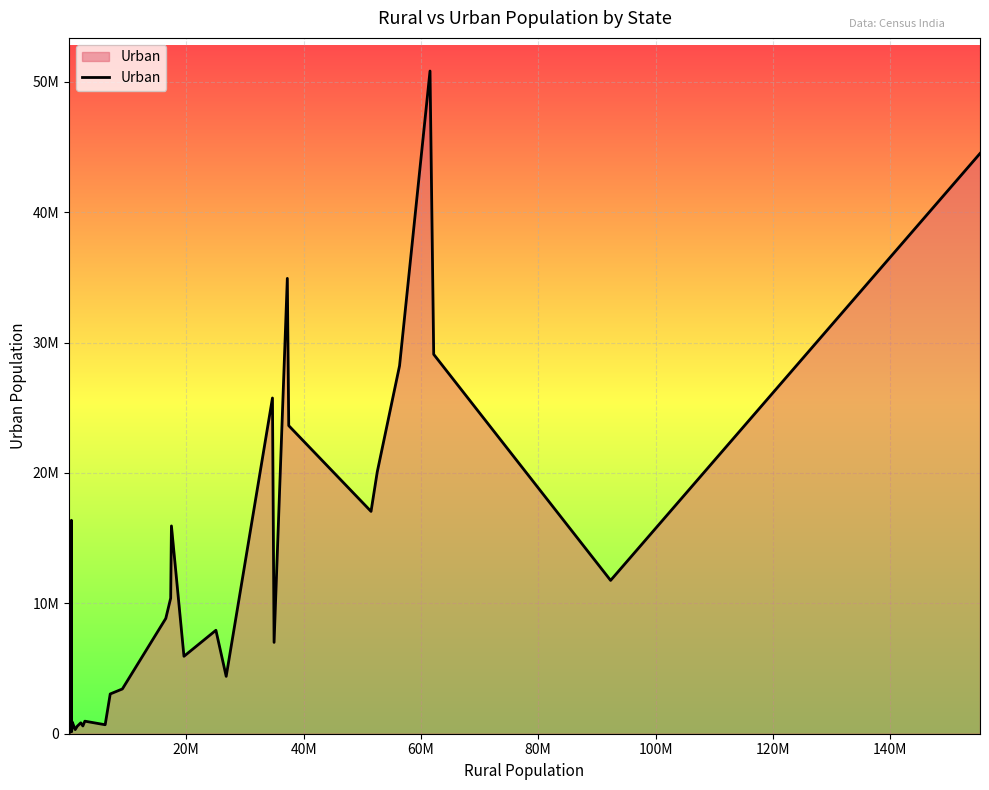

Does the chart have visible grid lines?

Yes